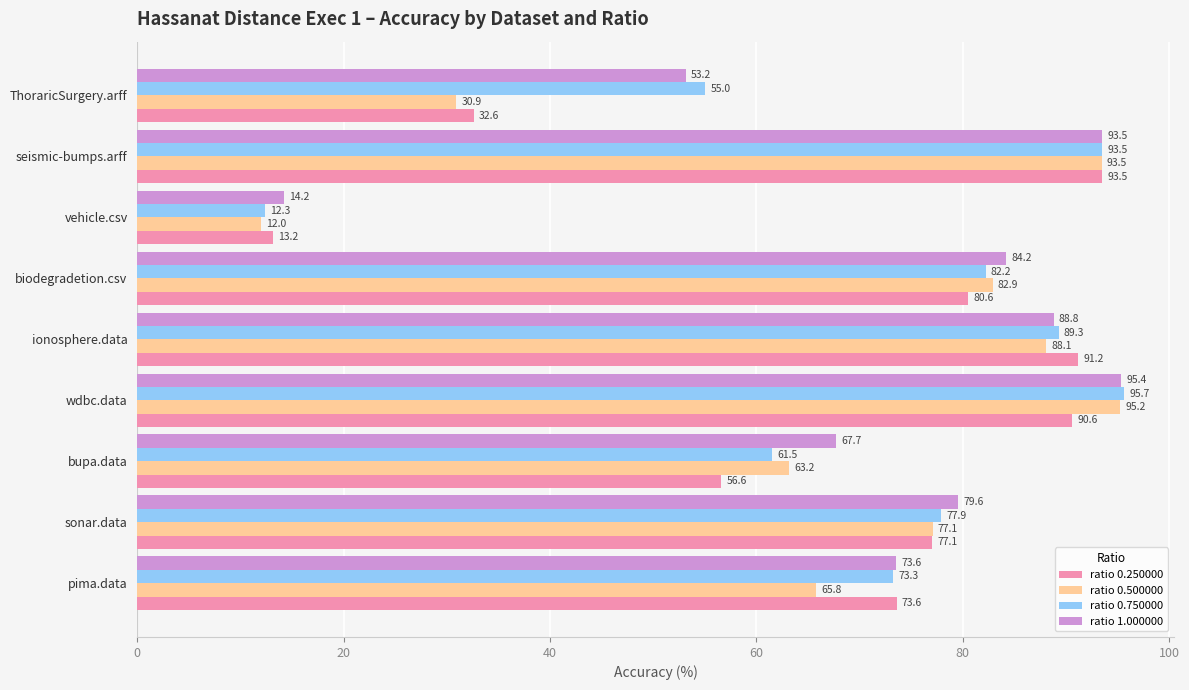

Is it true that ratio 0.500000 equals 50.8 at seismic-bumps.arff?

False